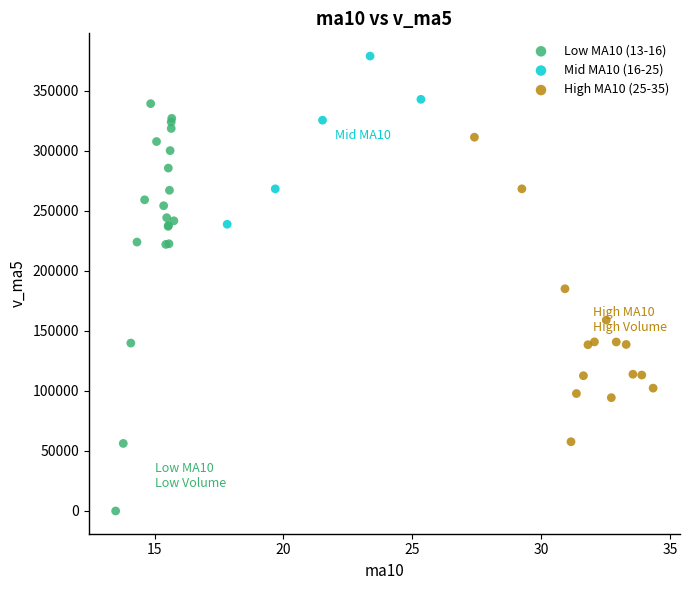

What are all the series names shown in the legend?

Low MA10 (13-16), Mid MA10 (16-25), High MA10 (25-35)